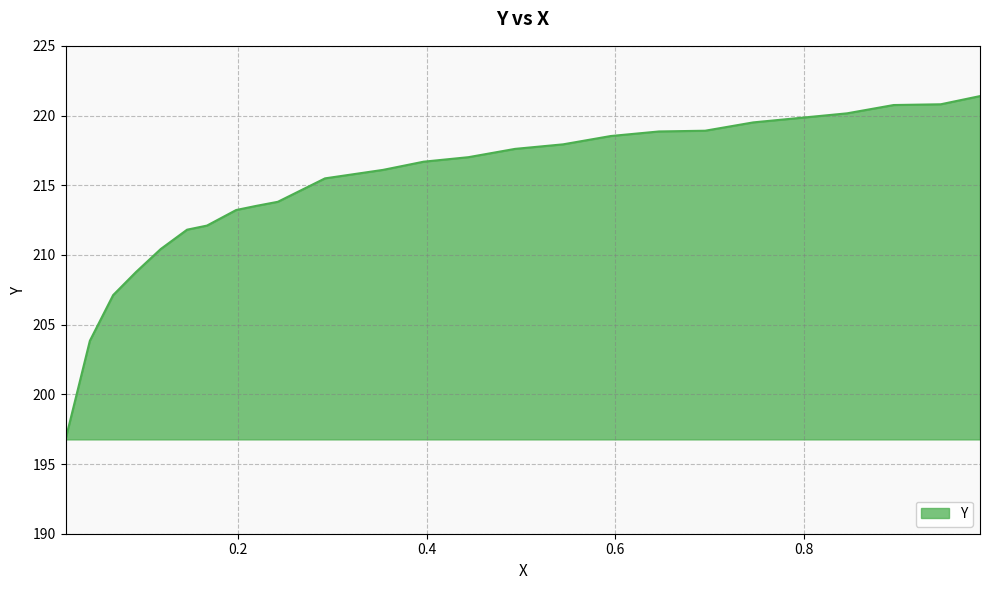

What is the greatest value displayed?

221.4